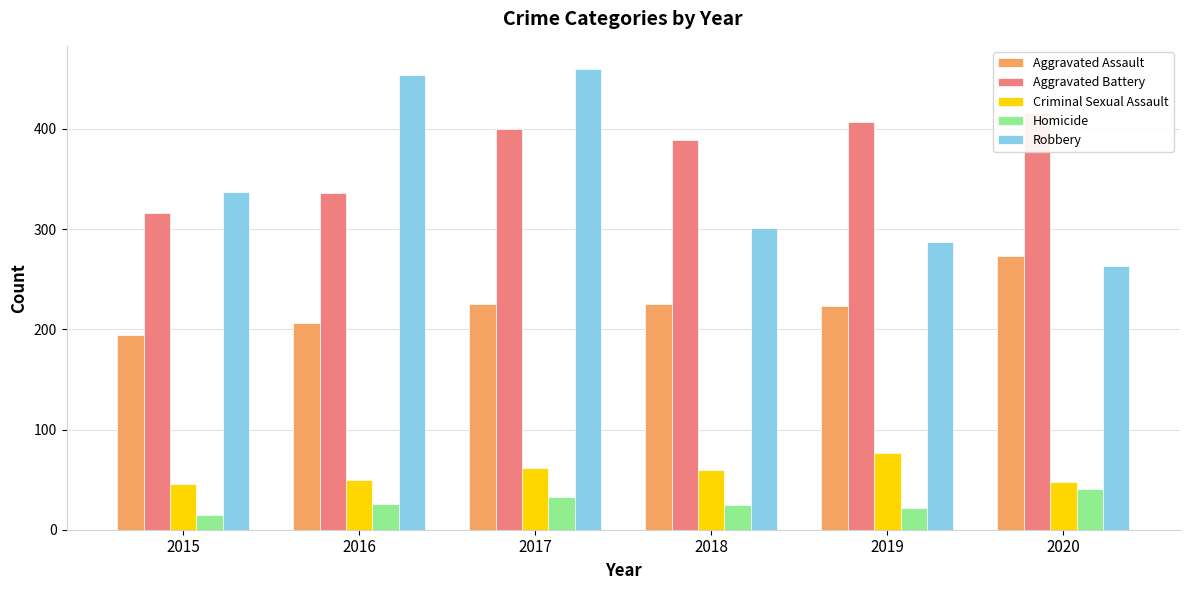

At how many categories does at least one series exceed 230?

6